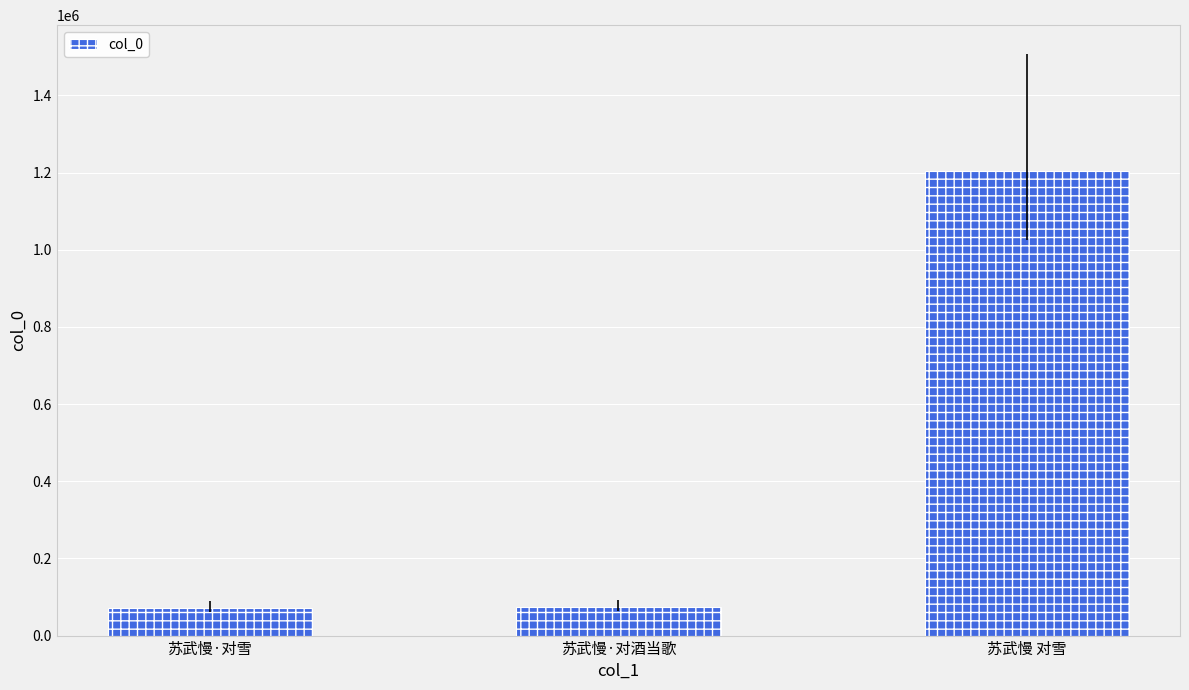

What value does the data have at 苏武慢·对雪, to the nearest 10?

71050